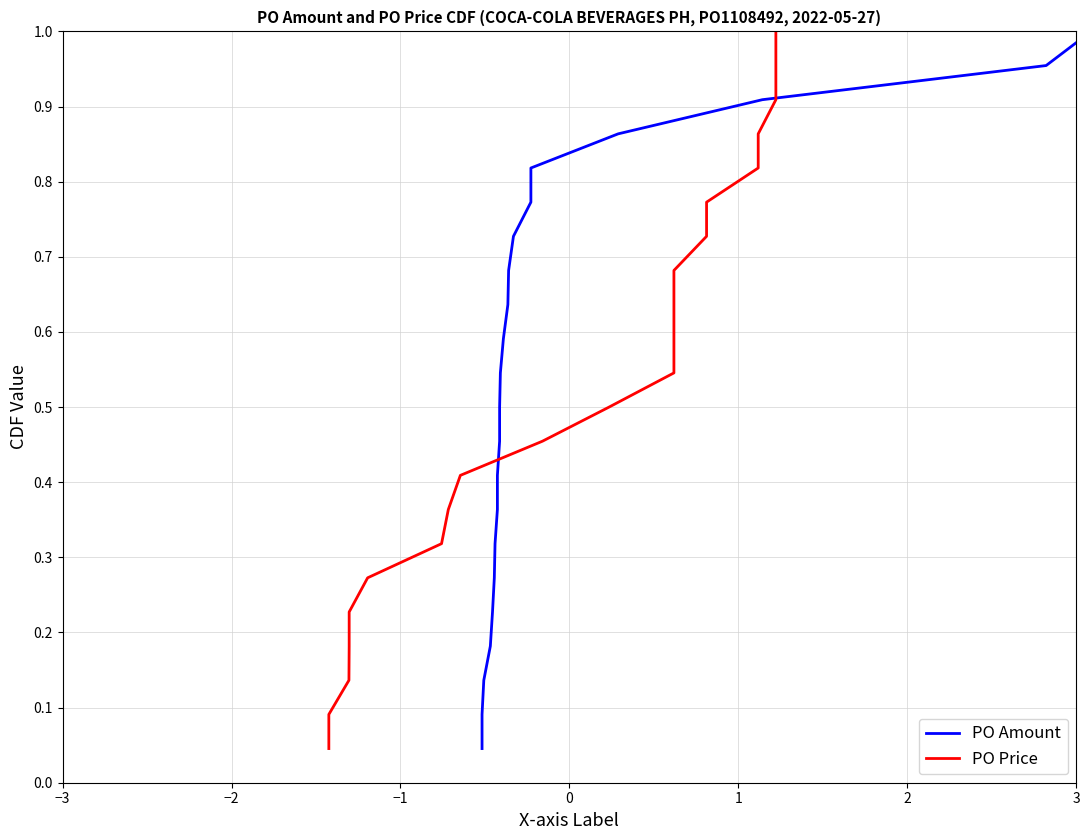

True or false: PO Price has a value of 1.0 at 11.

False